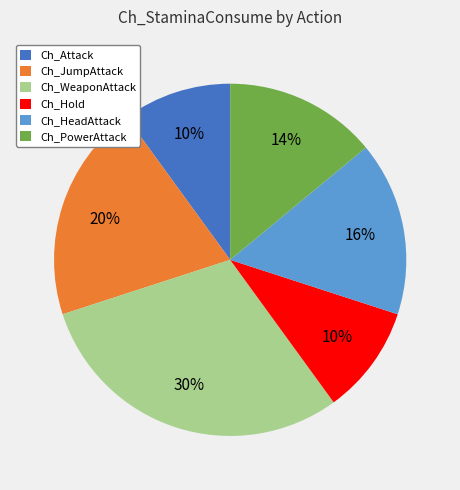

Which category has the biggest portion of the pie?

Ch_WeaponAttack